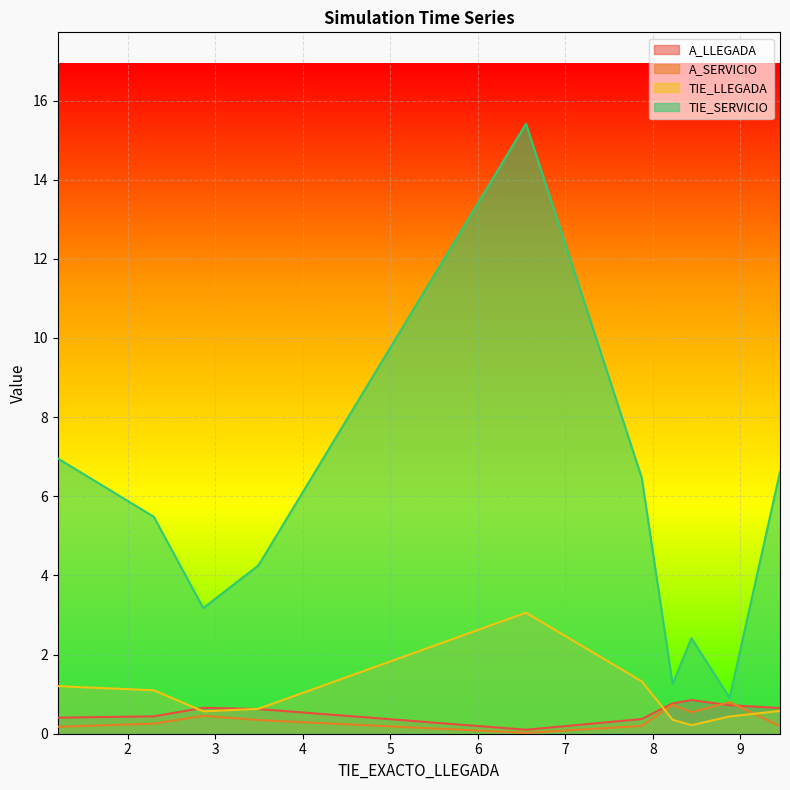

Between 1.20231692838426 and 8.87640736595432, which series saw the biggest shift?

TIE_SERVICIO